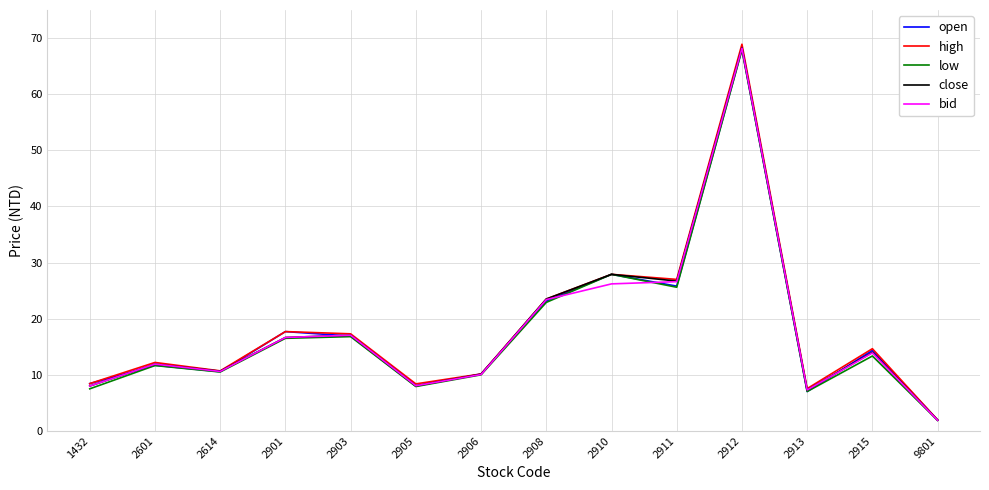

The value of close at 9801 is 1.9. True or false?

True